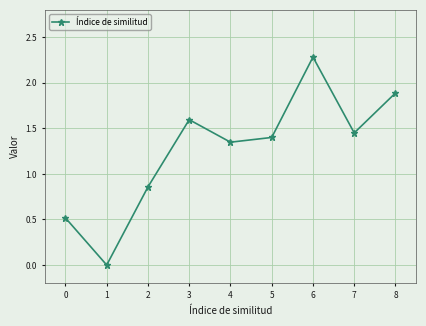

What is the value of the 4th point from the left?

1.6